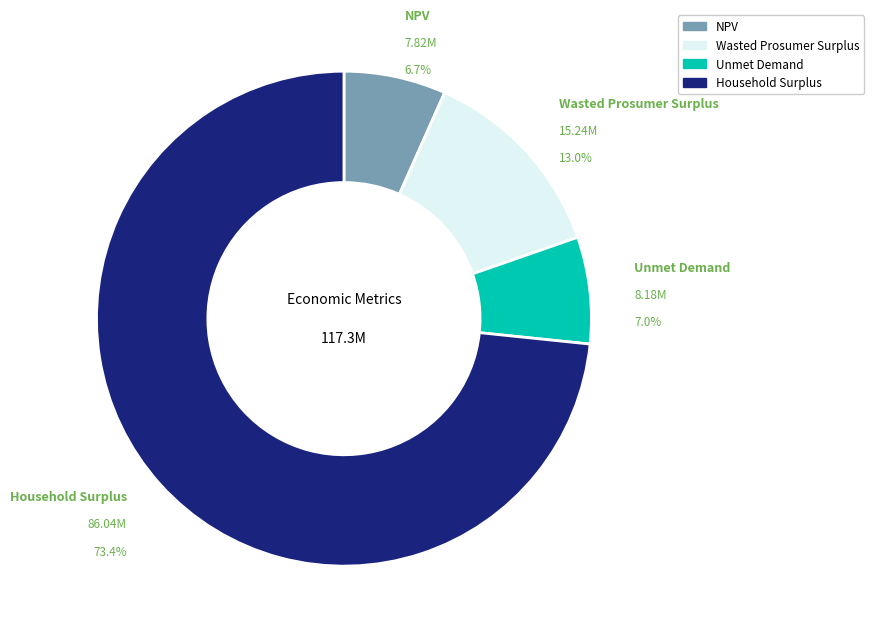

The Unmet Demand slice represents 1% of the pie. True or false?

False